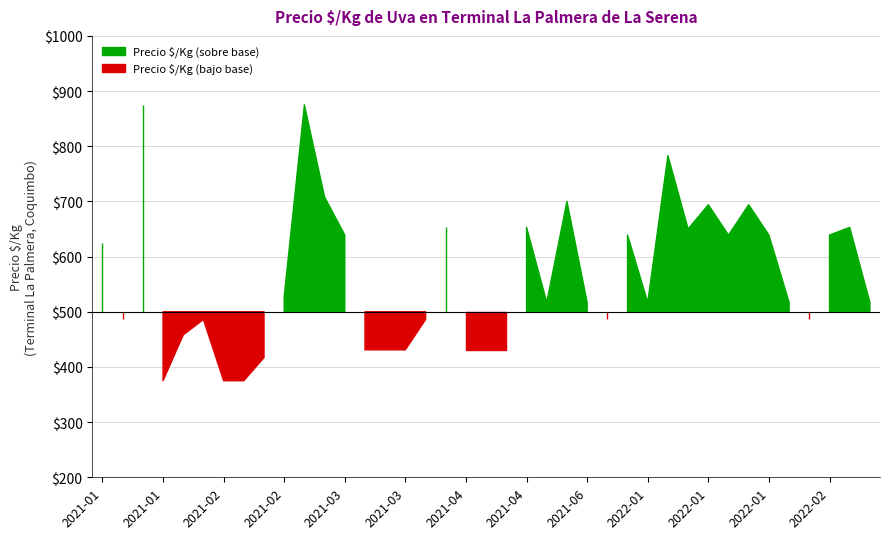

Which category has the highest value across all series?

2021-01-22